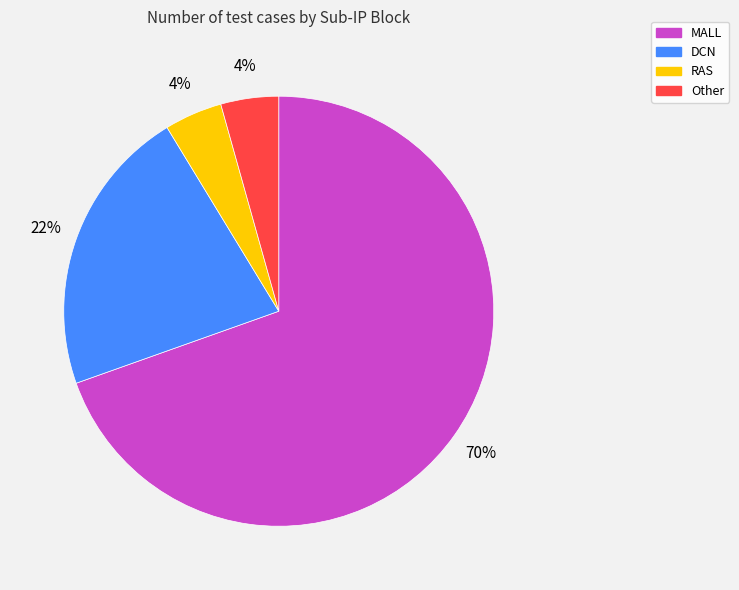

Approximately how many times larger is the value at Other compared to RAS?

1.0